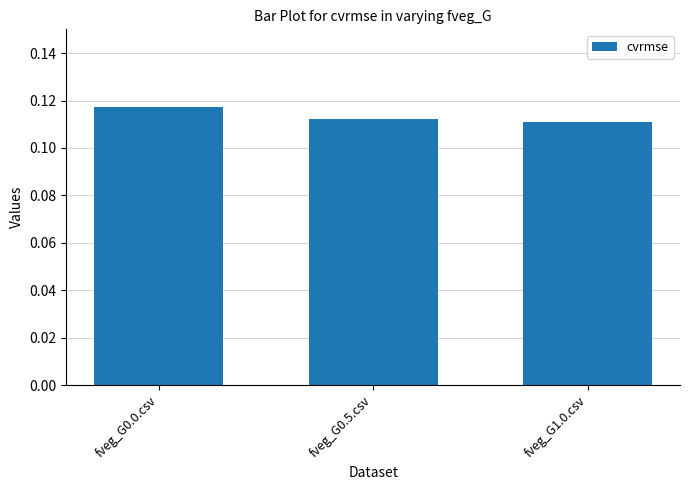

What position from the left is fveg_G1.0.csv?

3